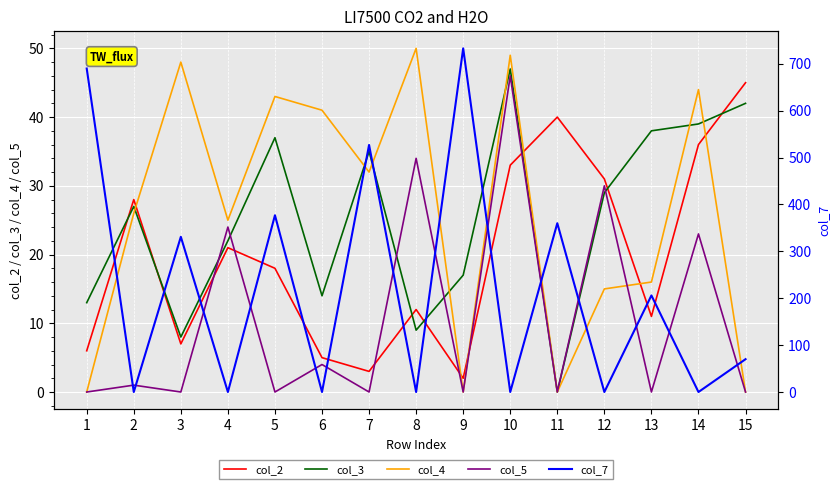

Reading left to right, transcribe all the data shown in this chart.

col_2: 6	28	7	21	18	5	3	12	2	33	40	31	11	36	45
col_3: 13	27	8	22	37	14	35	9	17	47	0	29	38	39	42
col_4: 0	26	48	25	43	41	32	50	0	49	0	15	16	44	0
col_5: 0	1	0	24	0	4	0	34	0	46	0	30	0	23	0
col_7: 690	0	331	0	377	0	527	0	733	0	360	0	206	0	70